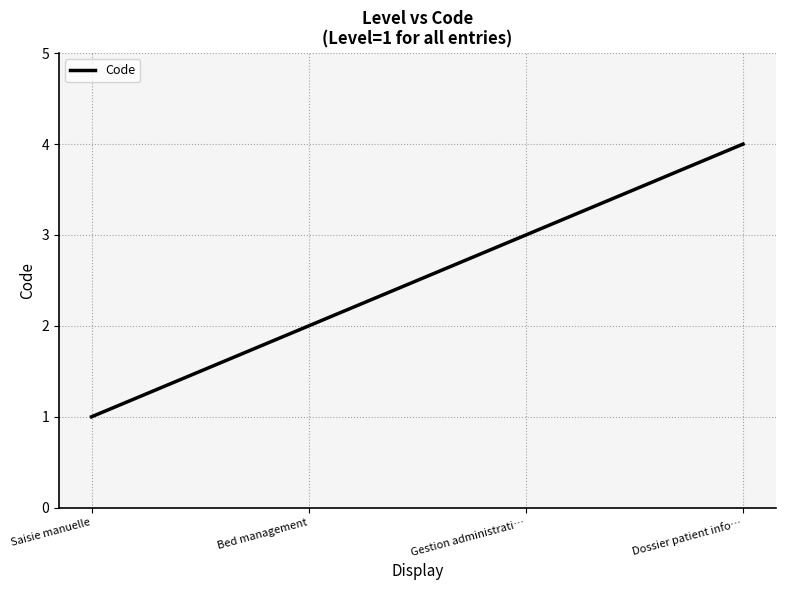

Is this an area chart (filled region under the line)?

No